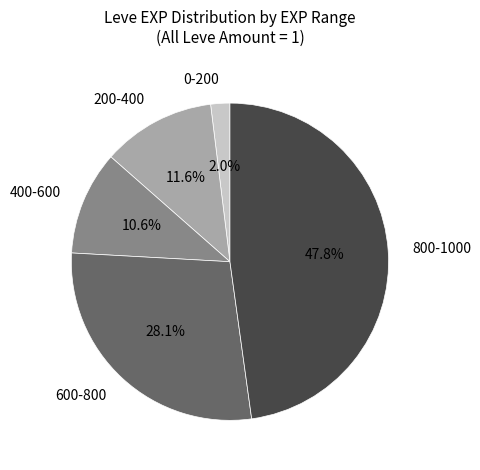

Between 0-200 and 600-800, which is larger?

600-800